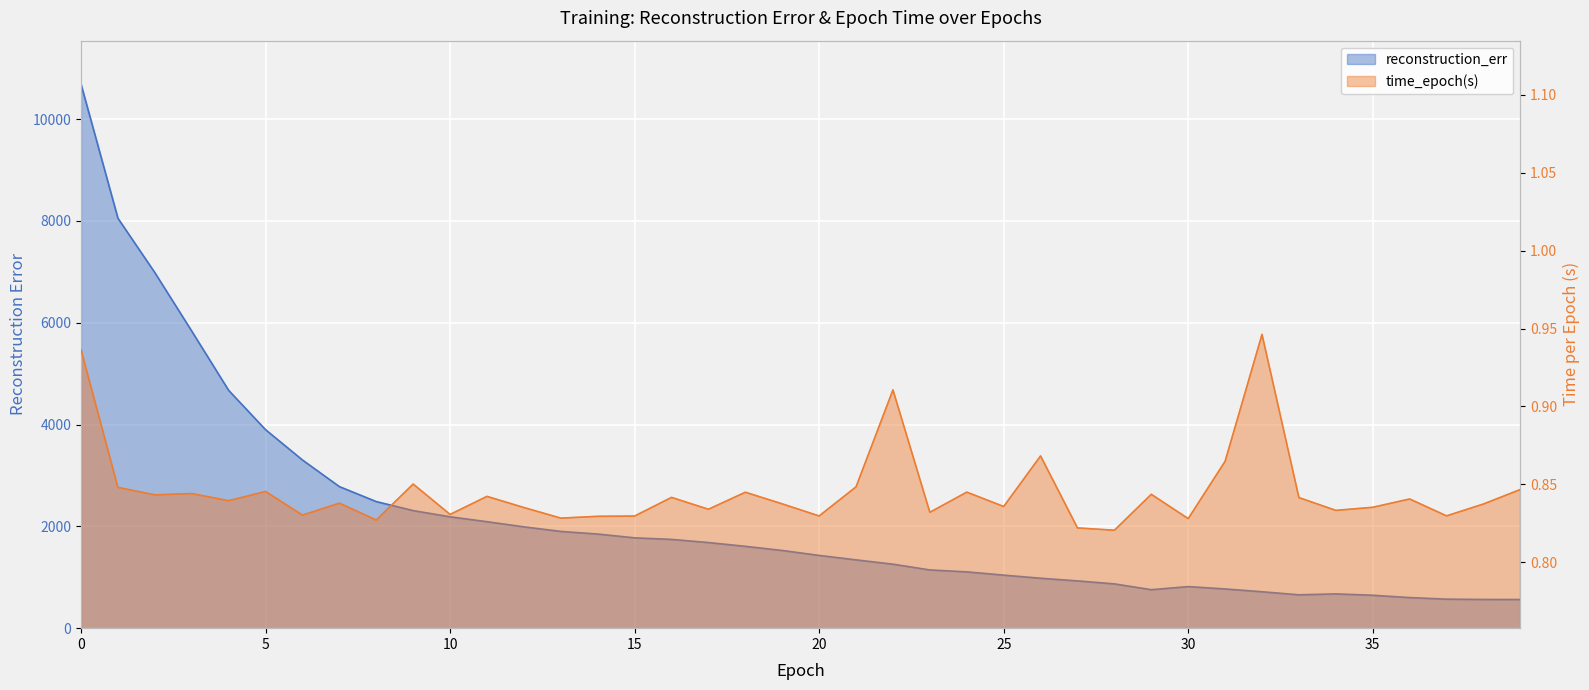

At how many categories does at least one series exceed 589?

37